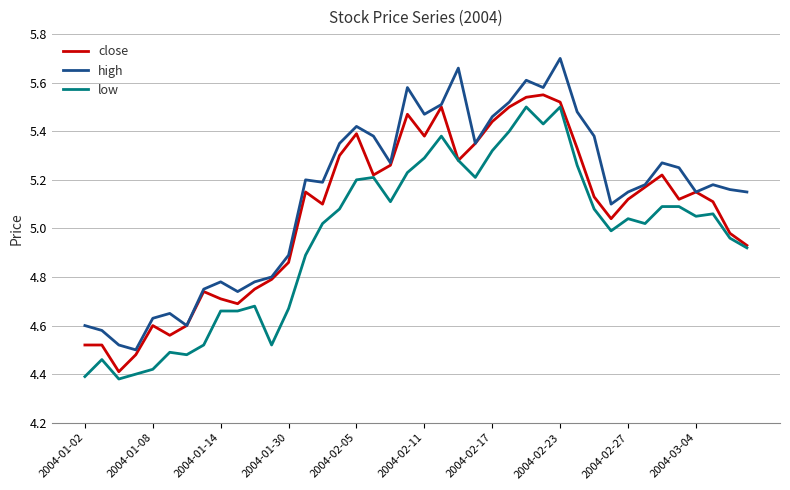

Which series has the largest total across all categories?

high